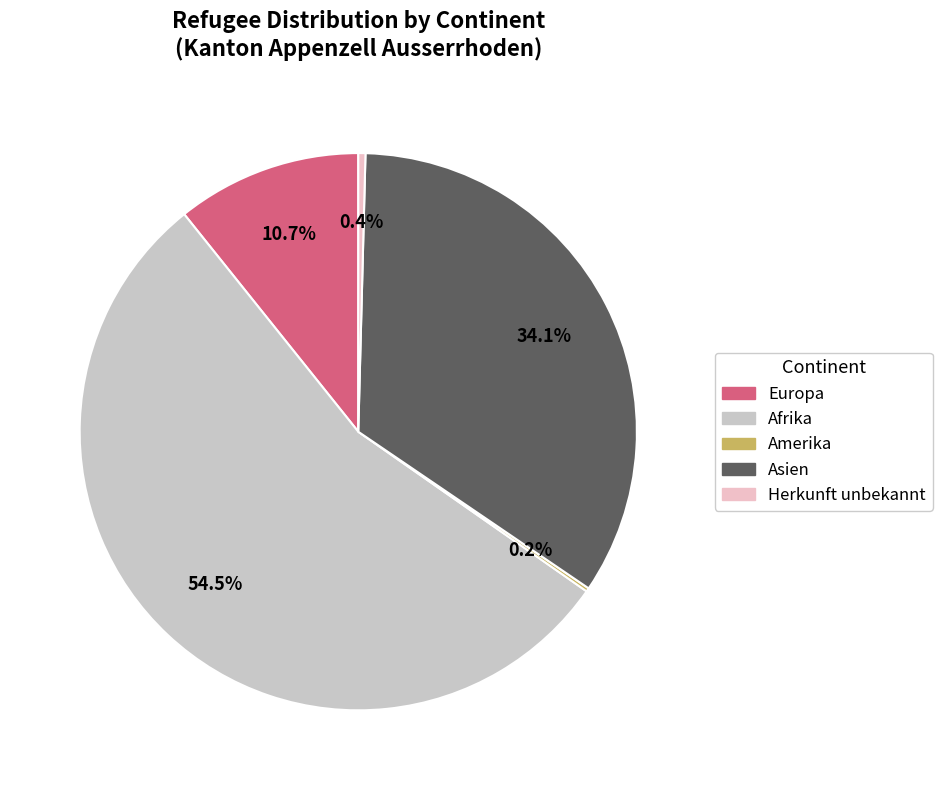

What portion of the pie excludes Europa?

89.3%